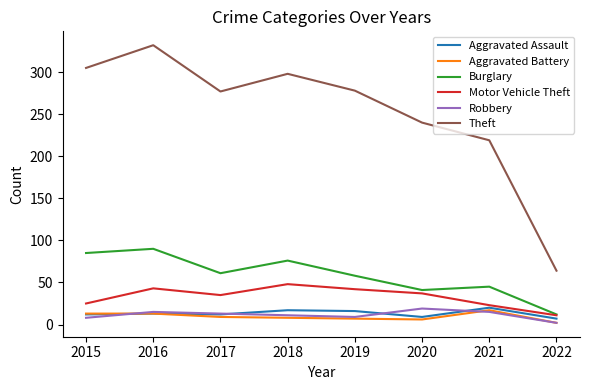

Count the number of data series in this chart.

6